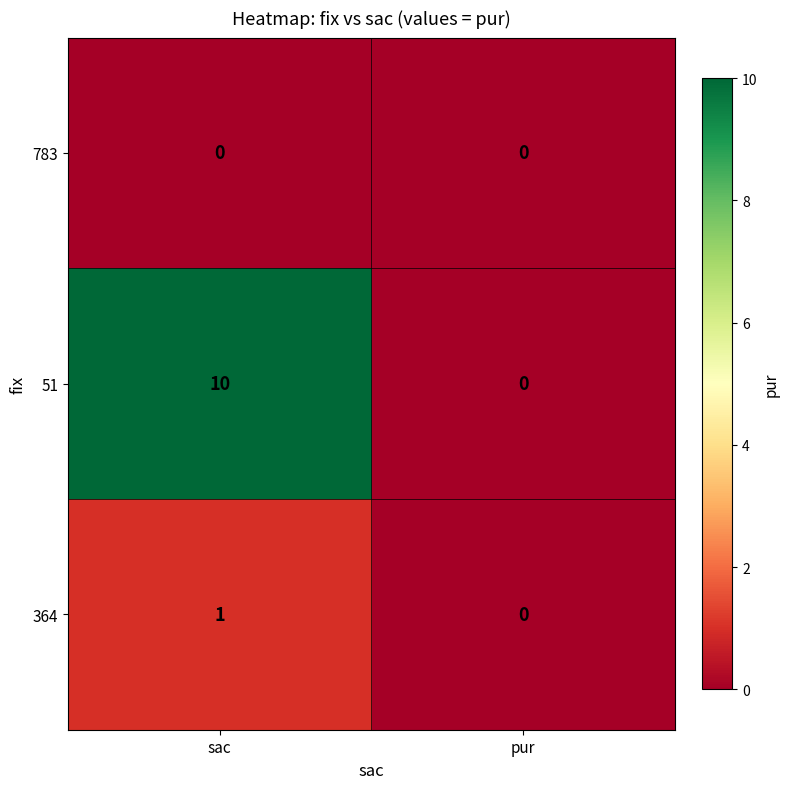

Which series has the widest spread of values?

51